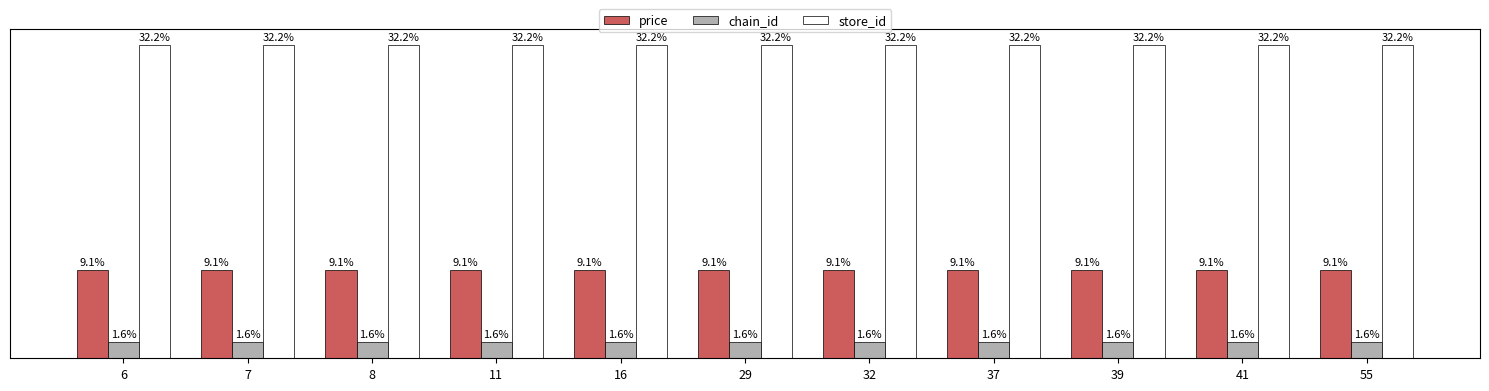

Rank the series at 8 from lowest to highest value.

chain_id, price, store_id